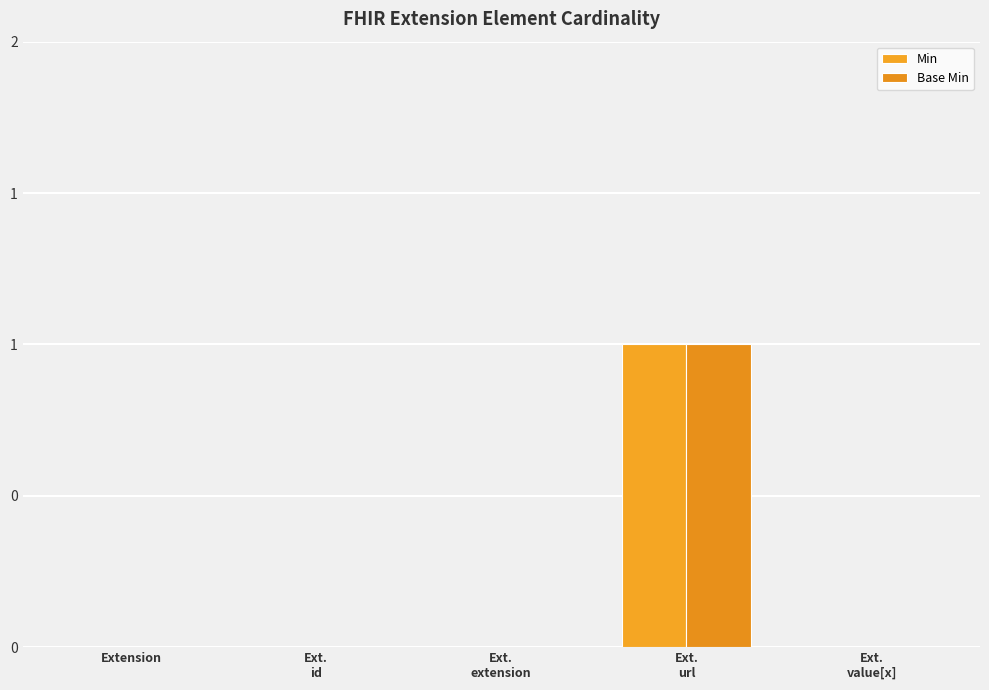

Which series changed the most between Ext.
id and Ext.
value[x]?

Min